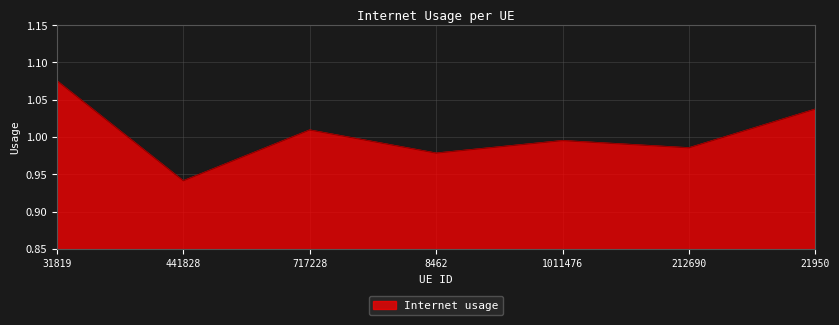

True or false: there are more than 0 points higher than both neighbors.

True